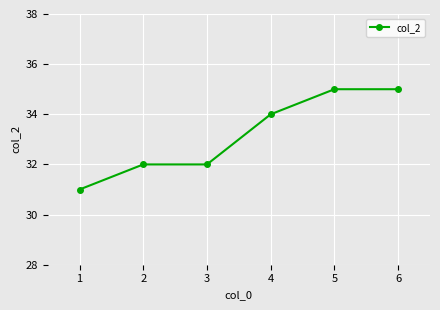

True or false: there are more than 2 points higher than both neighbors.

False